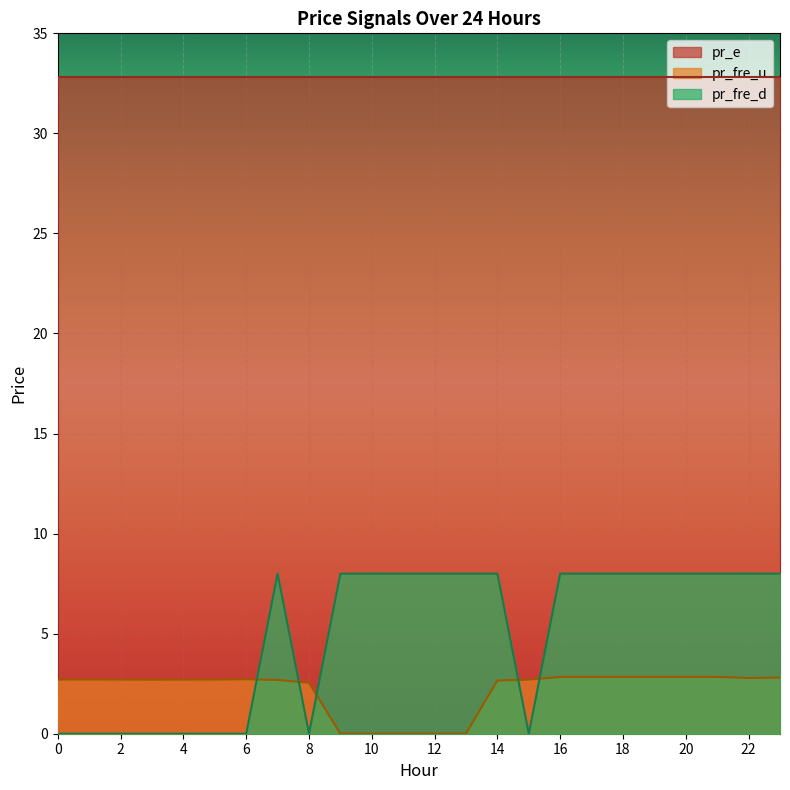

The pr_e series shows 55.4 at 10. True or false?

False